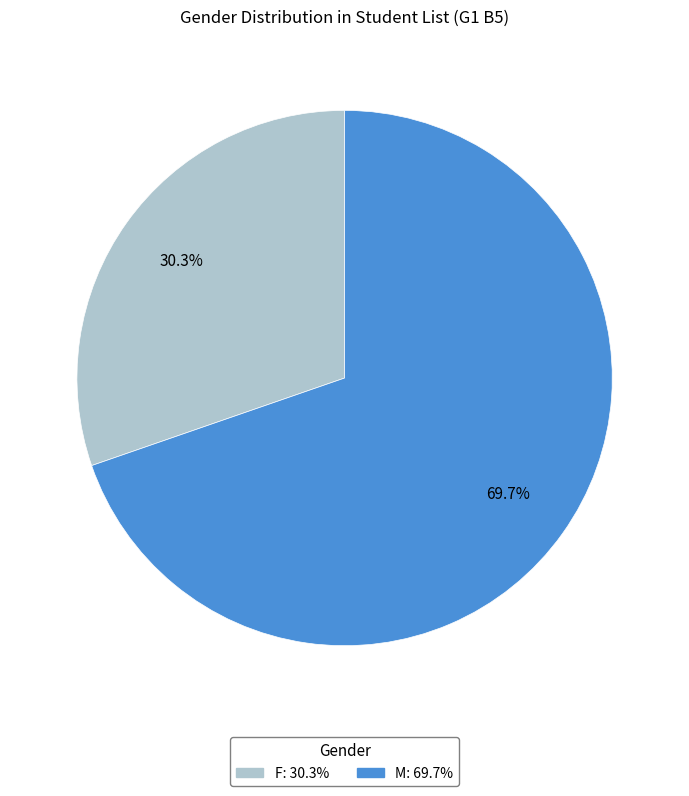

Combined, what portion of the pie is F and M?

100.0%